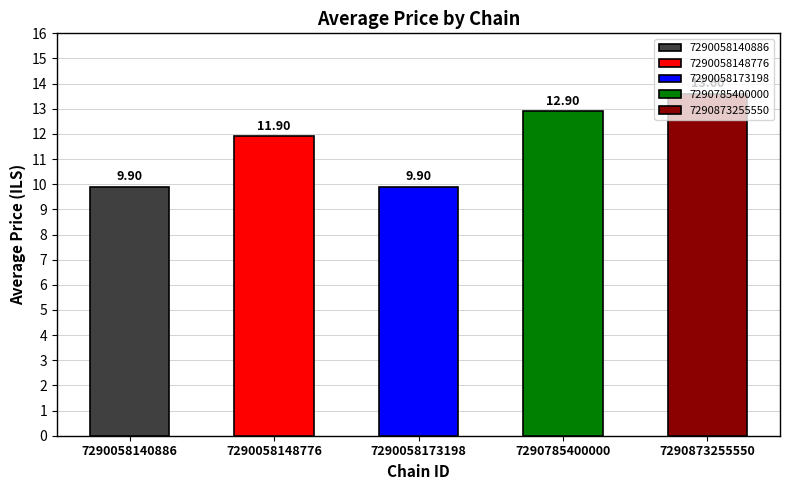

Approximately how many times larger is the value at 7290058148776 compared to 7290058173198?

1.2